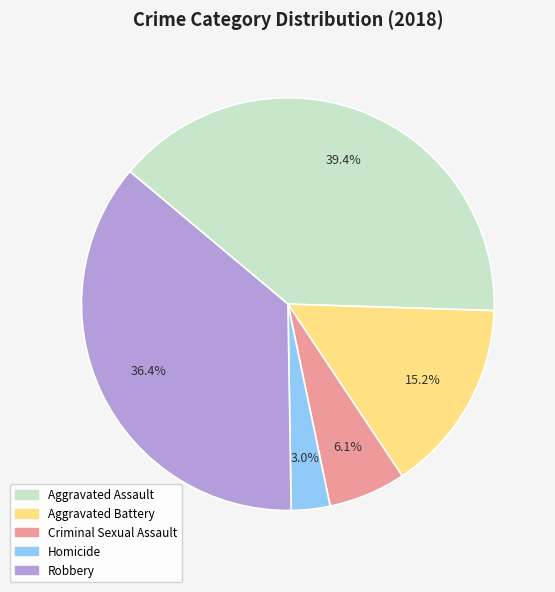

How many segments does this pie chart have?

5